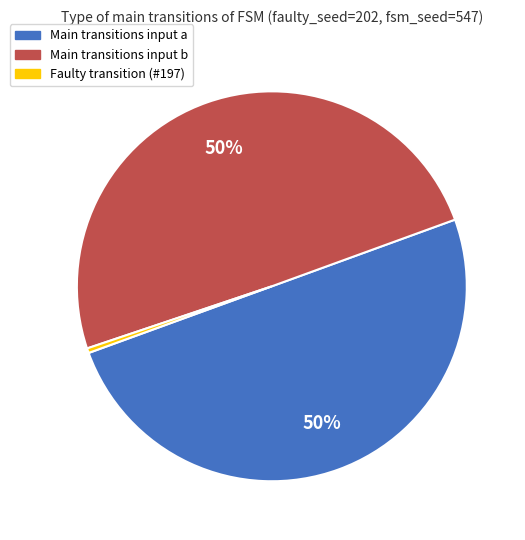

Approximately how many times larger is the value at Main transitions input b compared to Main transitions input a?

1.0